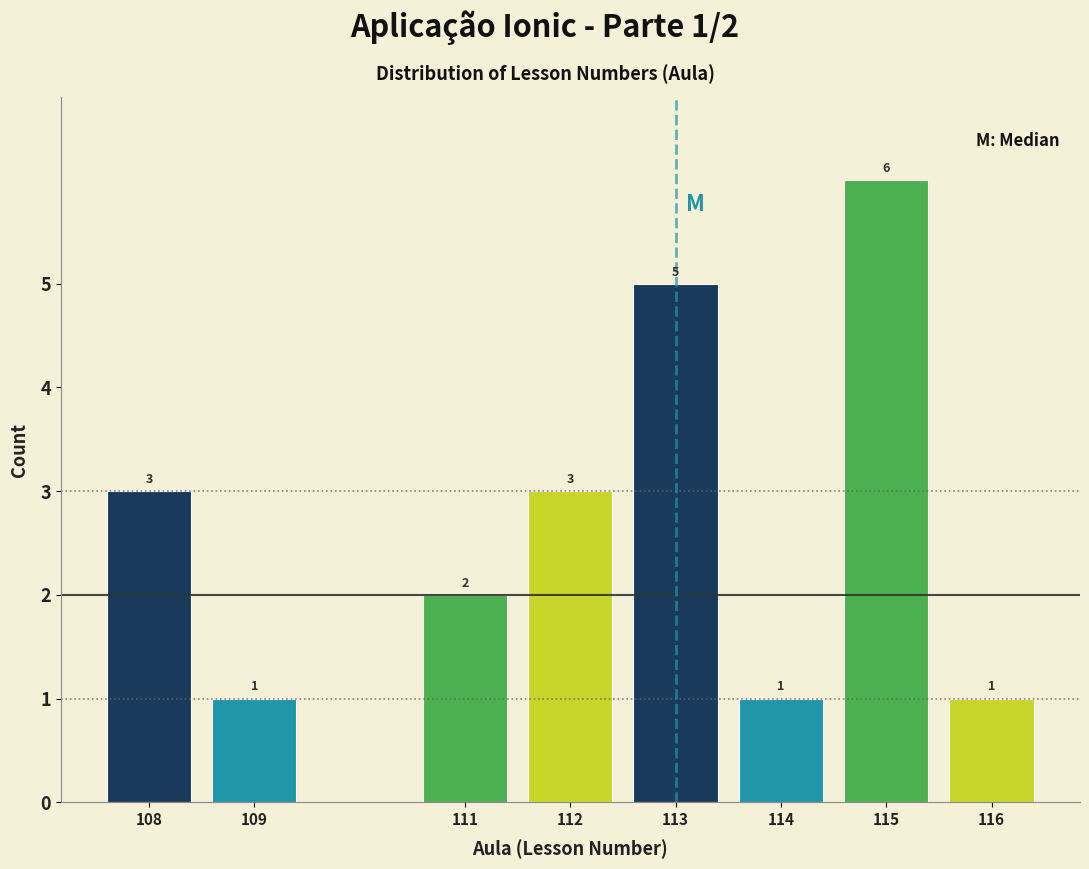

Reading left to right, transcribe all the data shown in this chart.

3	1	2	3	5	1	6	1